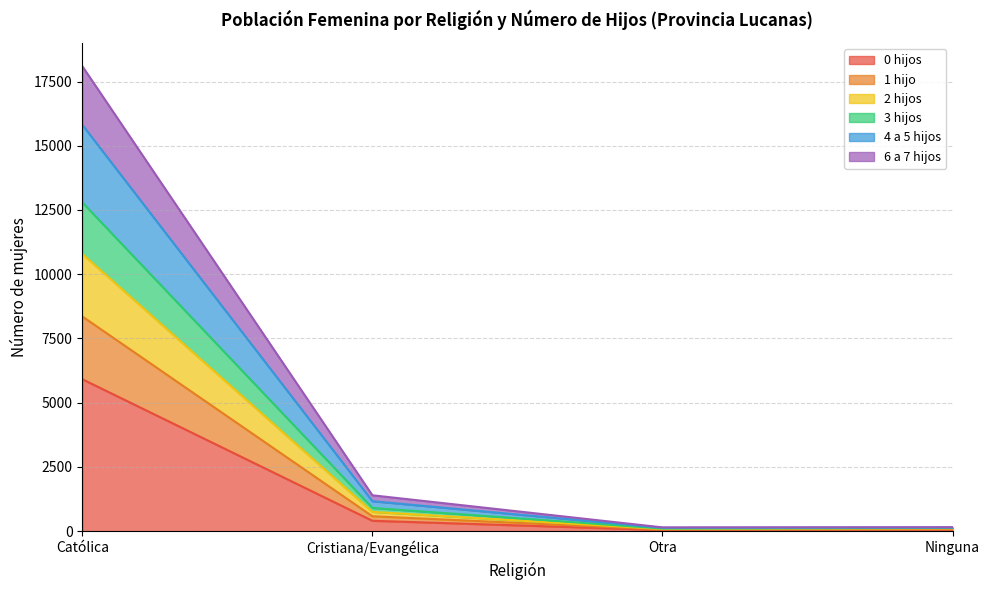

At which category is the sum across all series the highest?

Católica